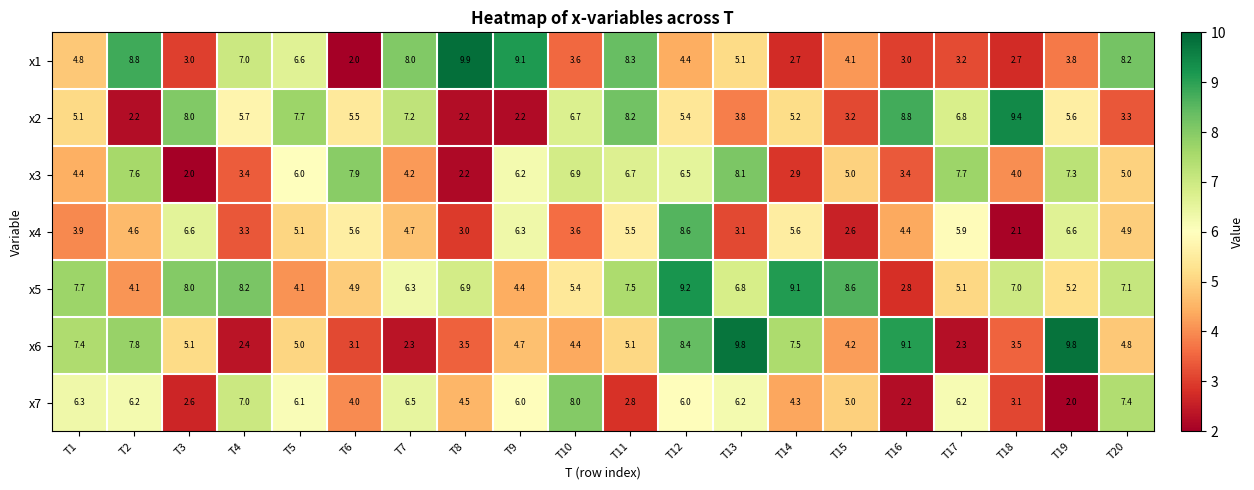

At how many categories does at least one series exceed 3?

20